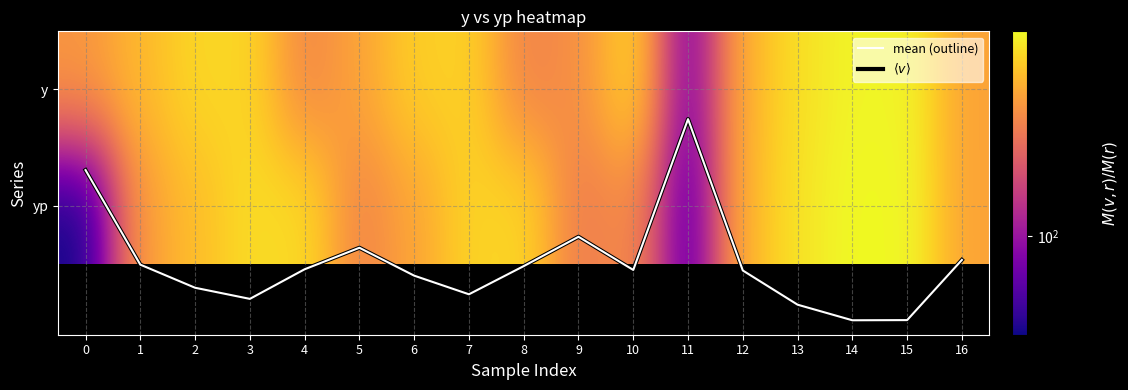

Is it true that y equals 217.5 at 16?

False